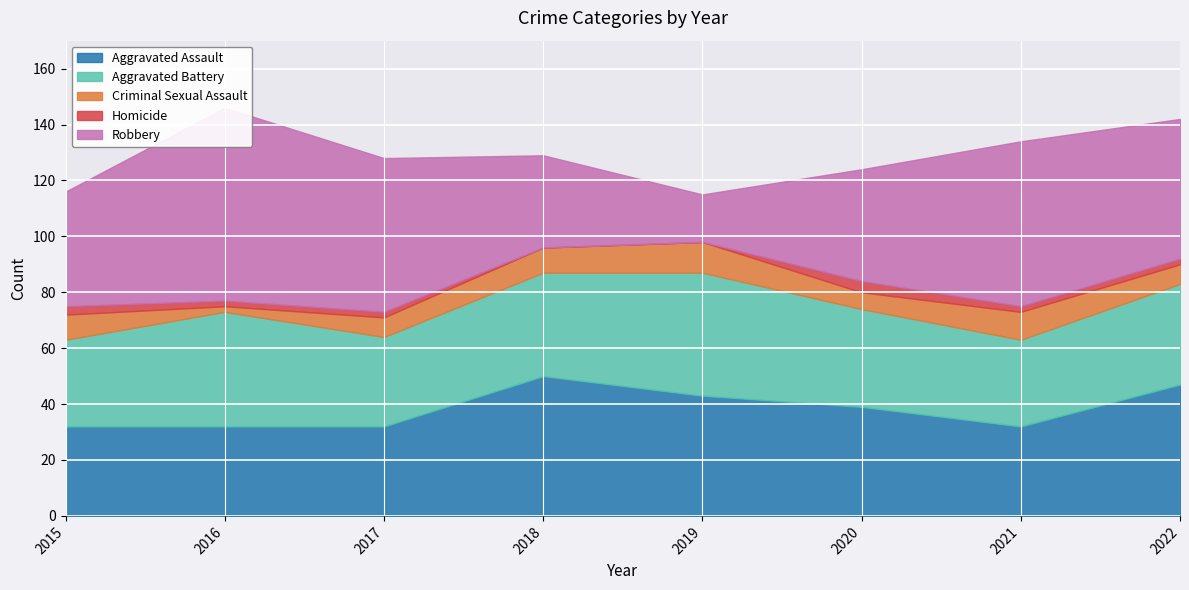

What is the value of the Criminal Sexual Assault point at the 5th from the left?

11